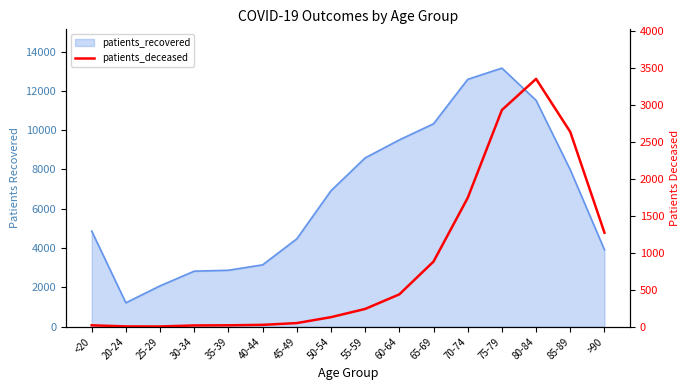

The chart shows a value of 2857 at 70-74. True or false?

False